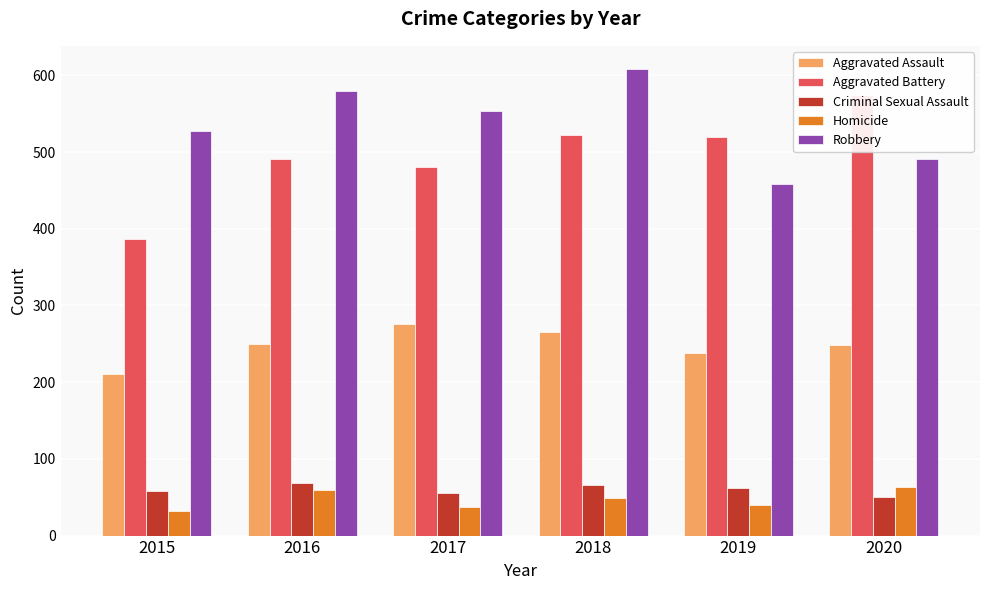

What is the average value of the Homicide series?

47